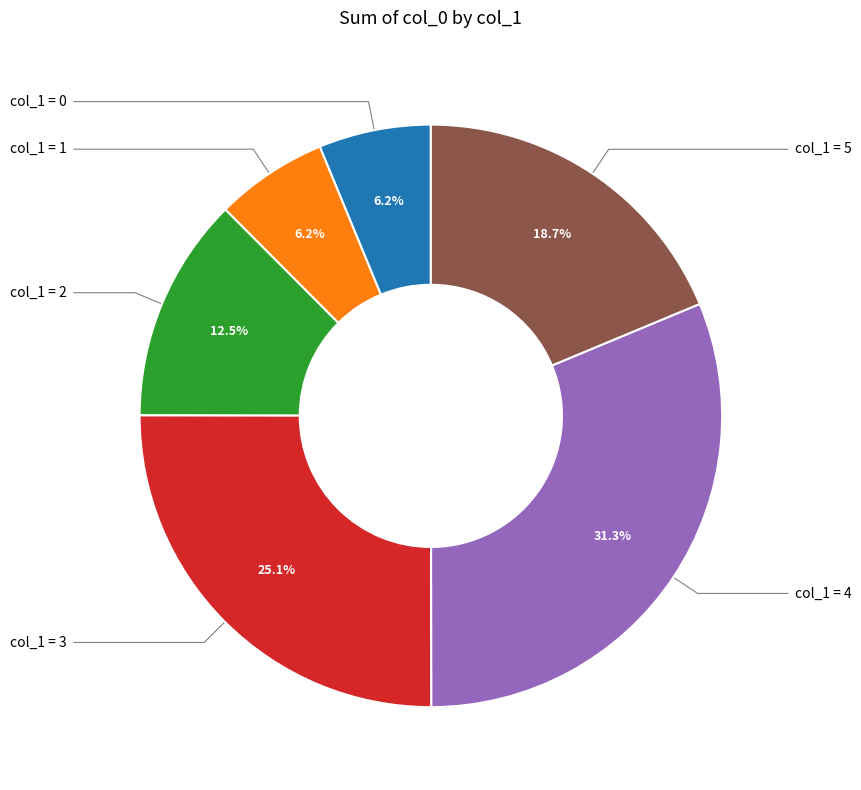

Is there a majority slice in this chart?

No